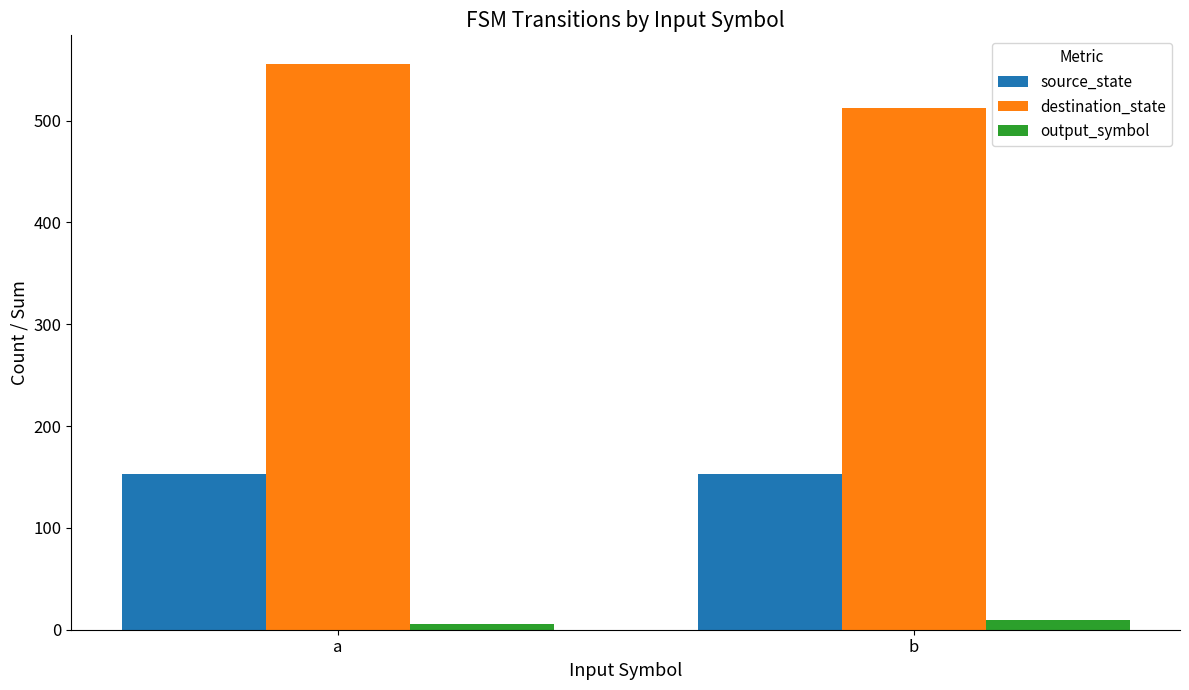

How many bars are there in total?

6